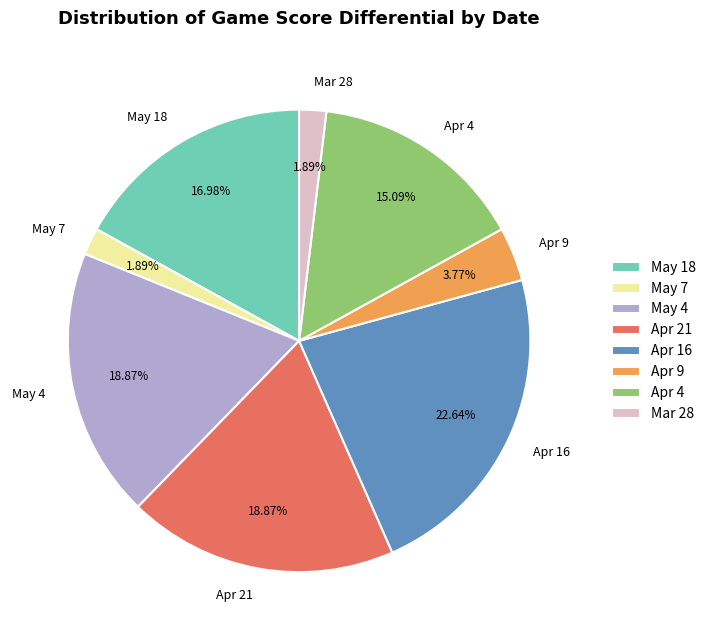

Is there any slice that represents more than half of the pie?

No